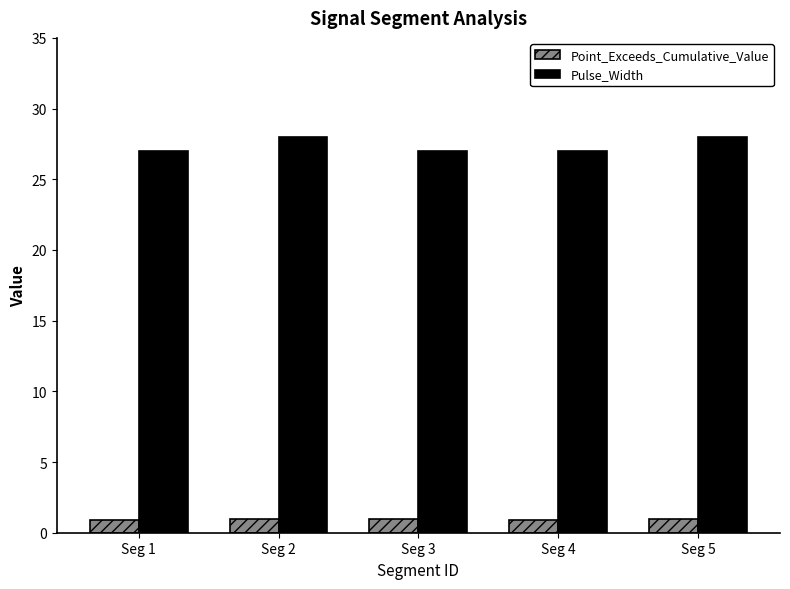

What is the value of the Pulse_Width bar at the 2nd from the left?

28.0